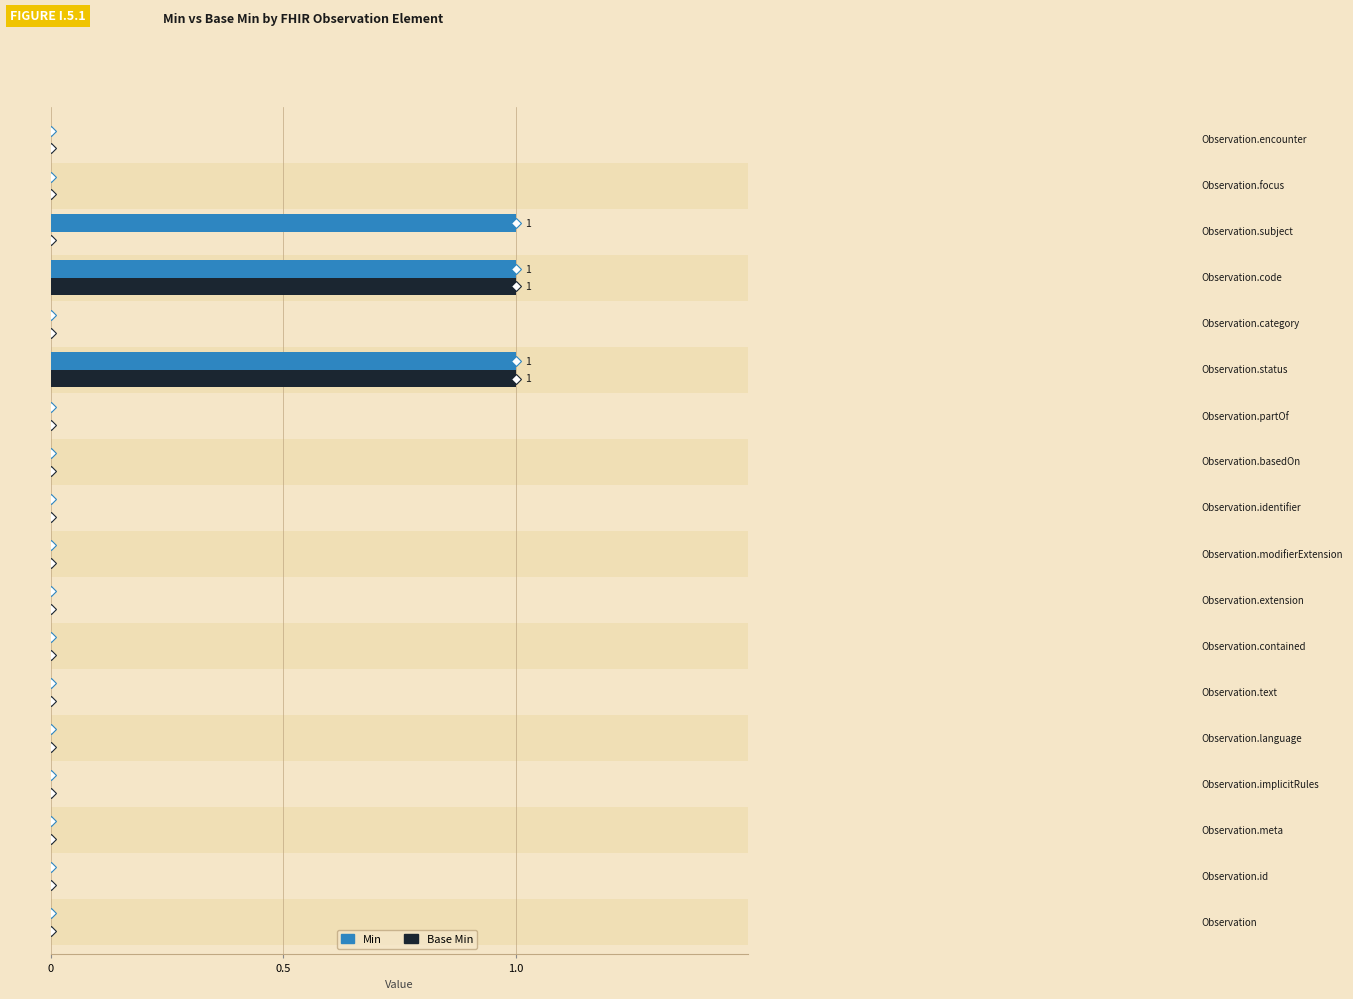

The value of Base Min at 0 is 0. True or false?

False